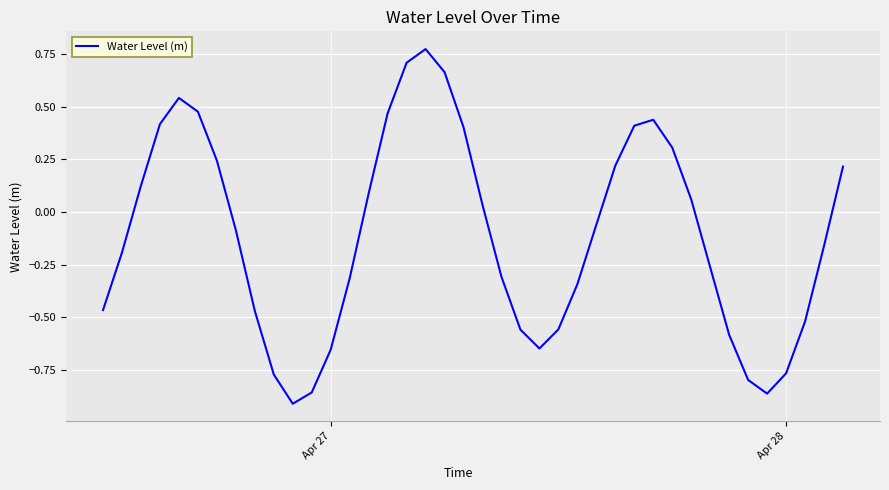

What is the difference between the maximum and minimum values?

1.7